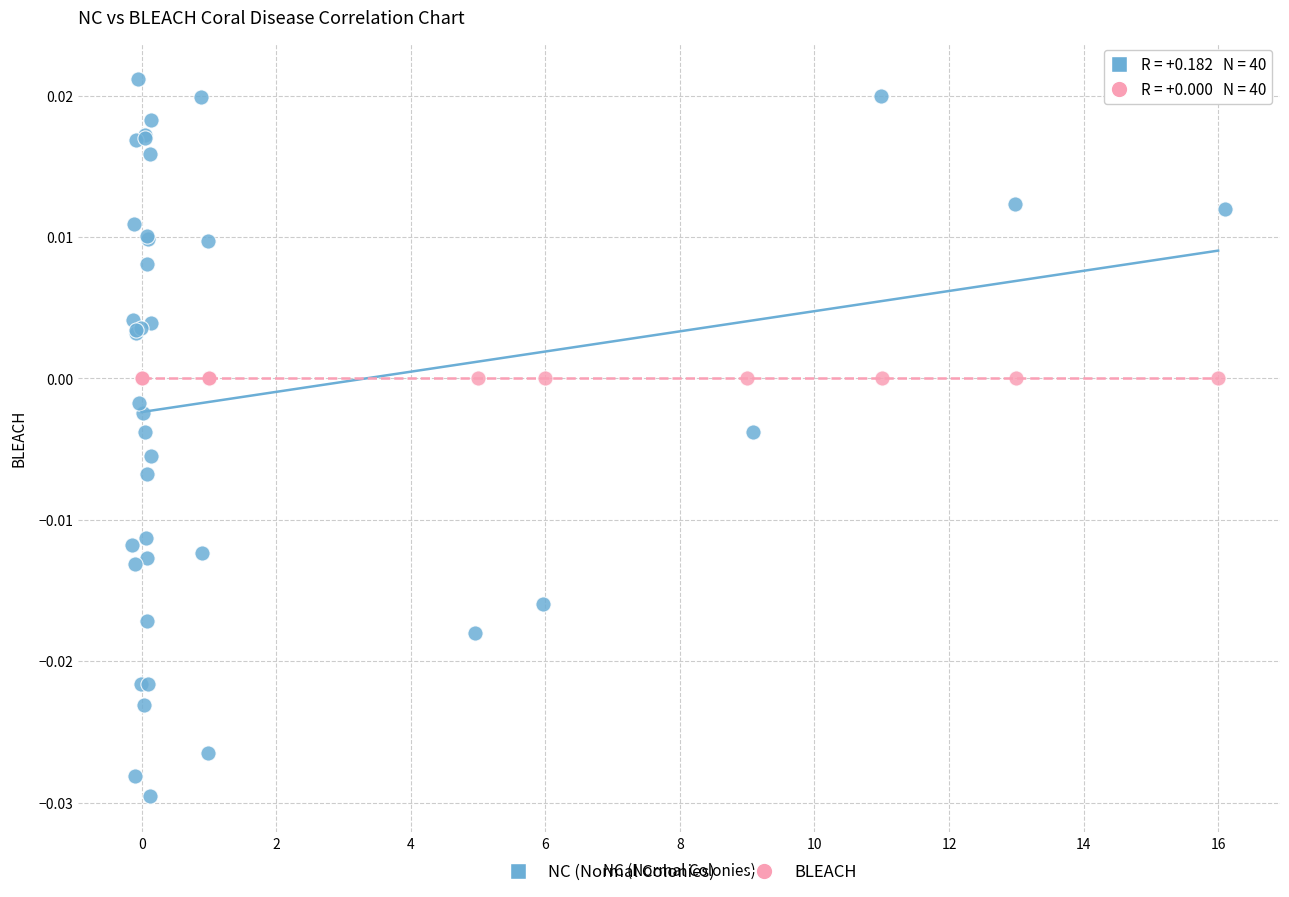

What are all the series names shown in the legend?

NC (Normal Colonies), BLEACH